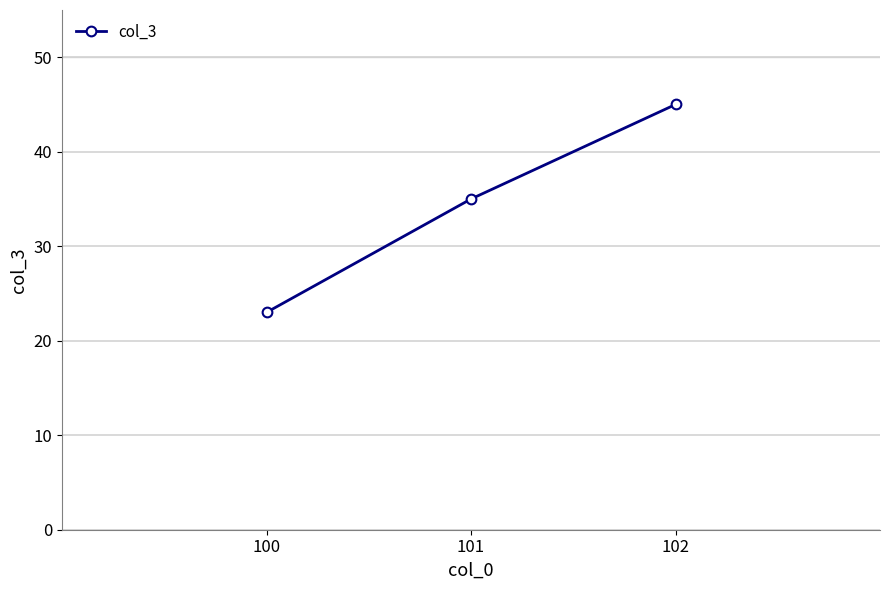

Count the values in the range 23 to 45.

3